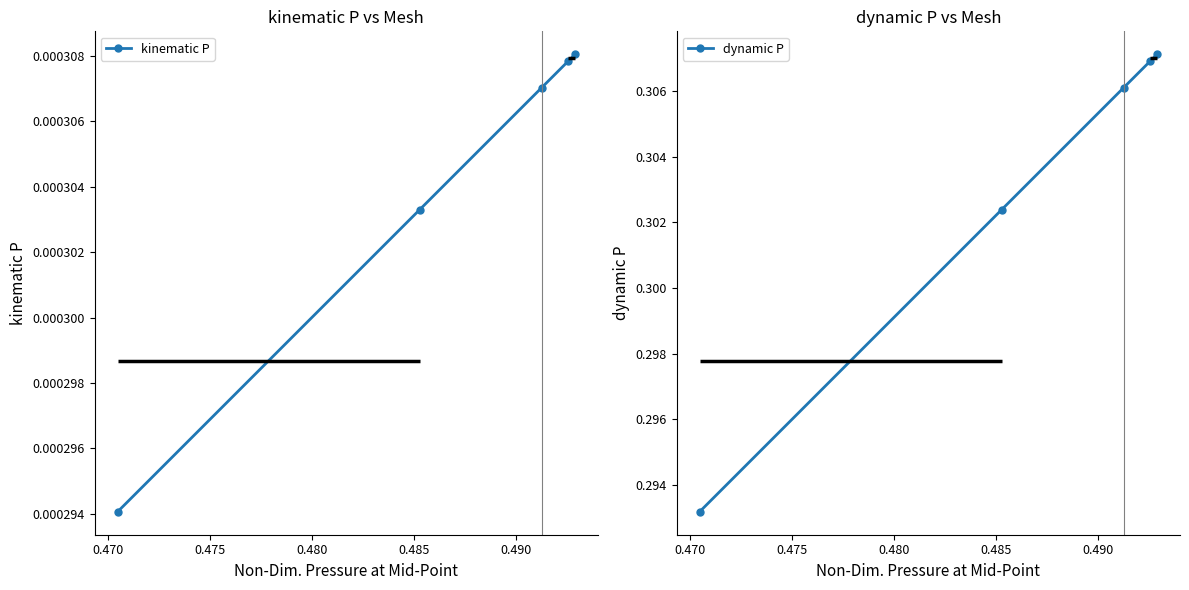

Count the kinematic P values in the range 0 to 1.

5